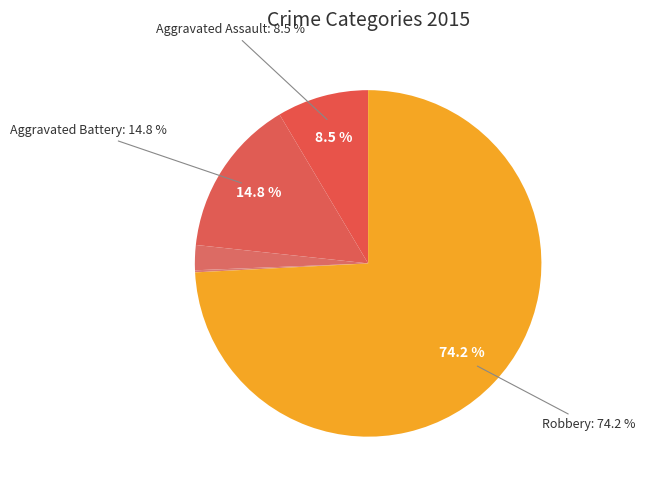

What portion of the pie excludes Robbery?

25.8%